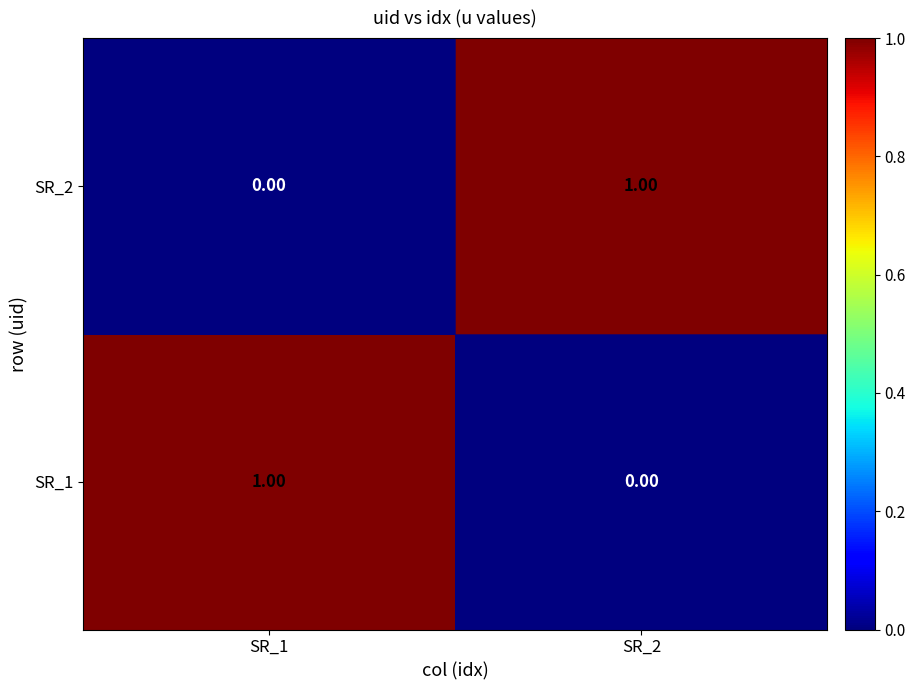

Is the value of SR_1 at SR_1 greater than the value of SR_2 at SR_1?

Yes